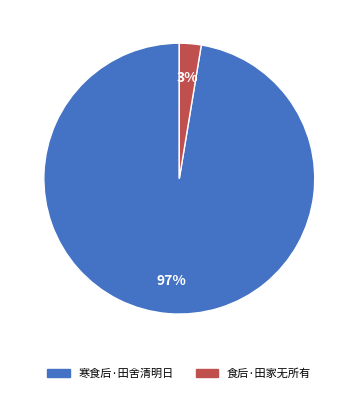

The 寒食后·田舍清明日 slice represents 97% of the pie. True or false?

True